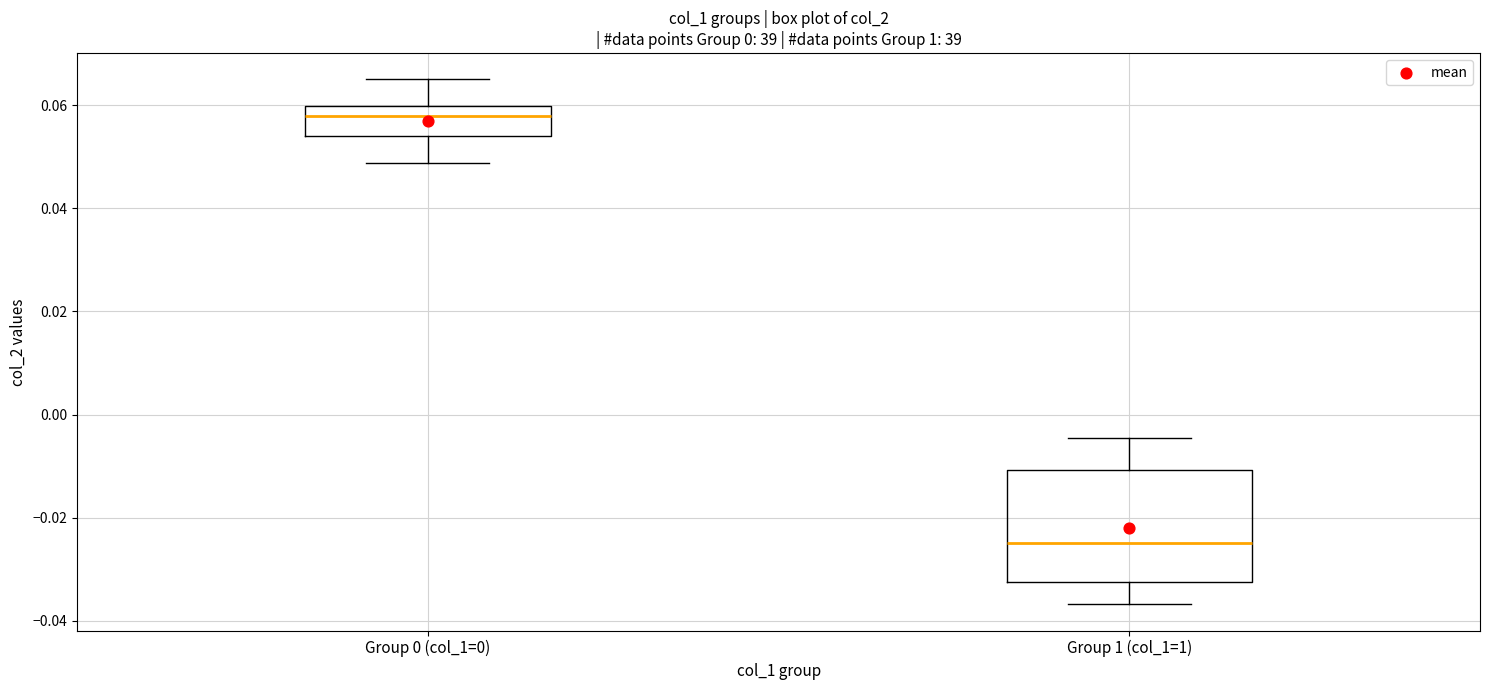

Comparing the boxes themselves (not the whiskers), which one is the tallest?

Group 1 (col_1=1)